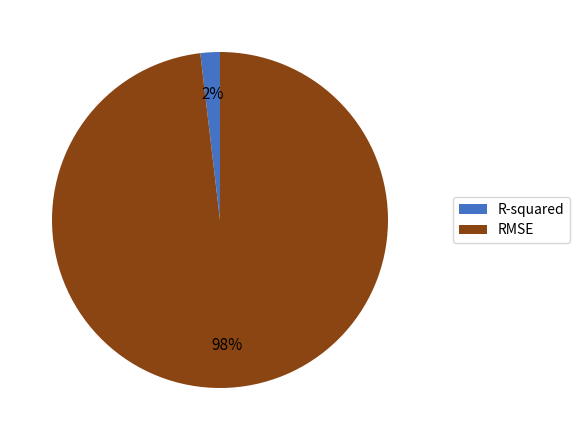

To the nearest percent, what portion does R-squared represent?

2%